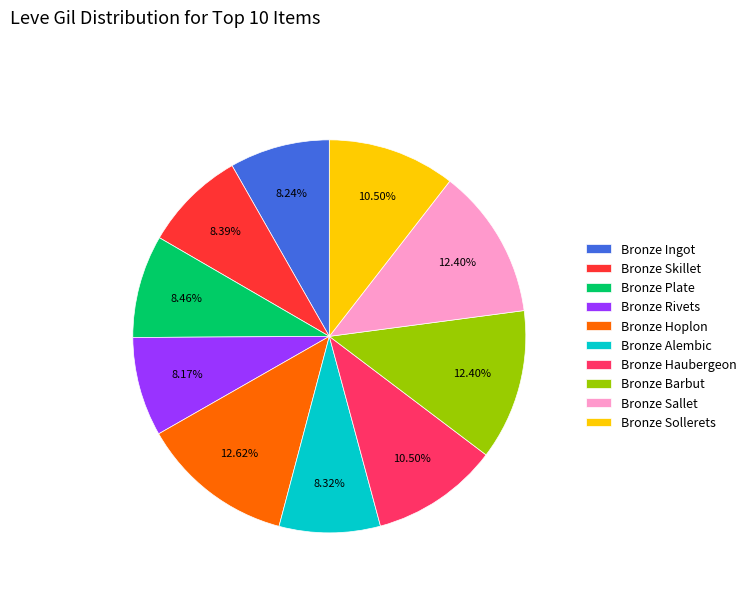

Combined, do Bronze Skillet and Bronze Alembic account for over 50%?

No